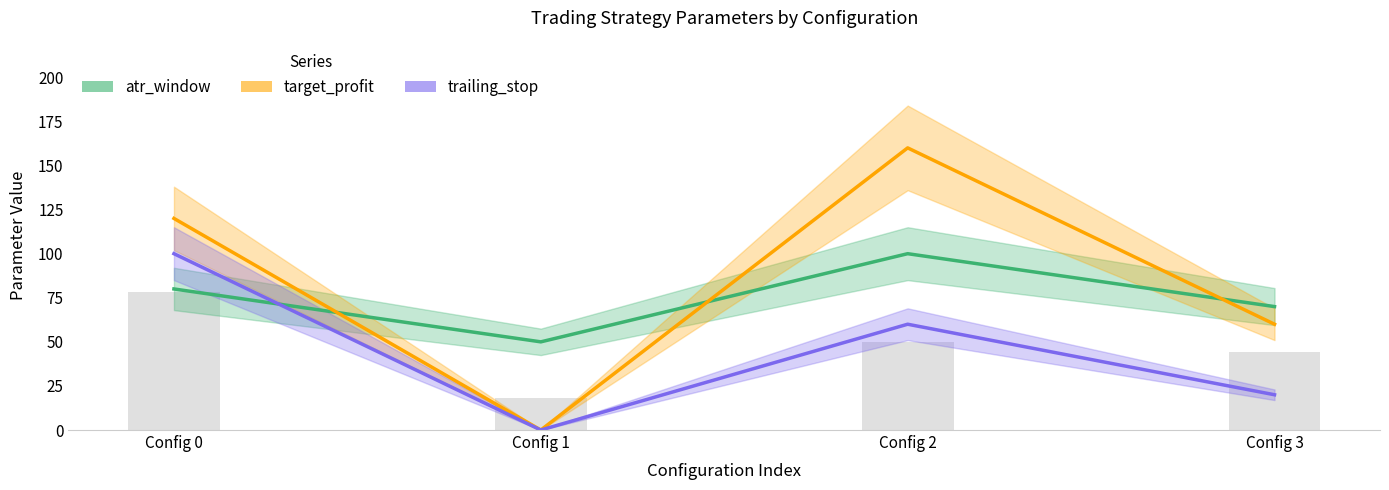

Is the value of atr_multiply at Config 0 greater than the value of target_profit at Config 2?

No